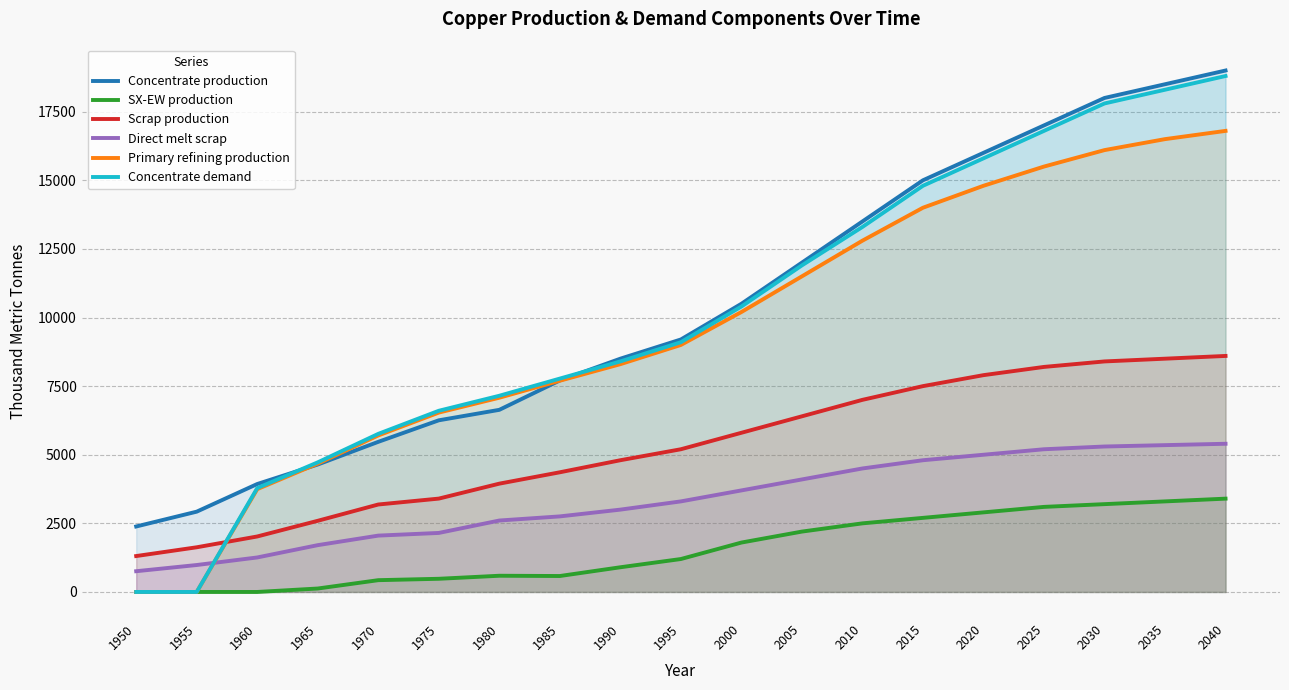

Reading left to right, what are all the values shown in this chart?

Concentrate production: 1950=2385.7	1955=2926.2	1960=3933.3	1965=4643.5	1970=5470.3	1975=6254.7	1980=6636.1	1985=7706.8	1990=8500.0	1995=9200.0	2000=10500.0	2005=12000.0	2010=13500.0	2015=15000.0	2020=16000.0	2025=17000.0	2030=18000.0	2035=18500.0	2040=19000.0
SX-EW production: 1950=0.0	1955=0.0	1960=0.0	1965=125.5	1970=429.7	1975=480.3	1980=590.9	1985=581.2	1990=900.0	1995=1200.0	2000=1800.0	2005=2200.0	2010=2500.0	2015=2700.0	2020=2900.0	2025=3100.0	2030=3200.0	2035=3300.0	2040=3400.0
Scrap production: 1950=1308.7	1955=1627.9	1960=2021.8	1965=2593.1	1970=3186.9	1975=3401.8	1980=3946.5	1985=4360.8	1990=4800.0	1995=5200.0	2000=5800.0	2005=6400.0	2010=7000.0	2015=7500.0	2020=7900.0	2025=8200.0	2030=8400.0	2035=8500.0	2040=8600.0
Direct melt scrap: 1950=756.1	1955=981.9	1960=1257.2	1965=1705.9	1970=2053.6	1975=2150.8	1980=2603.1	1985=2753.6	1990=3000.0	1995=3300.0	2000=3700.0	2005=4100.0	2010=4500.0	2015=4800.0	2020=5000.0	2025=5200.0	2030=5300.0	2035=5350.0	2040=5400.0
Primary refining production: 1950=0.0	1955=0.0	1960=3746.1	1965=4675.9	1970=5703.0	1975=6535.9	1980=7077.6	1985=7697.0	1990=8300.0	1995=9000.0	2000=10200.0	2005=11500.0	2010=12800.0	2015=14000.0	2020=14800.0	2025=15500.0	2030=16100.0	2035=16500.0	2040=16800.0
Concentrate demand: 1950=0.0	1955=0.0	1960=3784.0	1965=4723.2	1970=5760.6	1975=6601.9	1980=7149.1	1985=7774.8	1990=8400.0	1995=9100.0	2000=10400.0	2005=11900.0	2010=13300.0	2015=14800.0	2020=15800.0	2025=16800.0	2030=17800.0	2035=18300.0	2040=18800.0